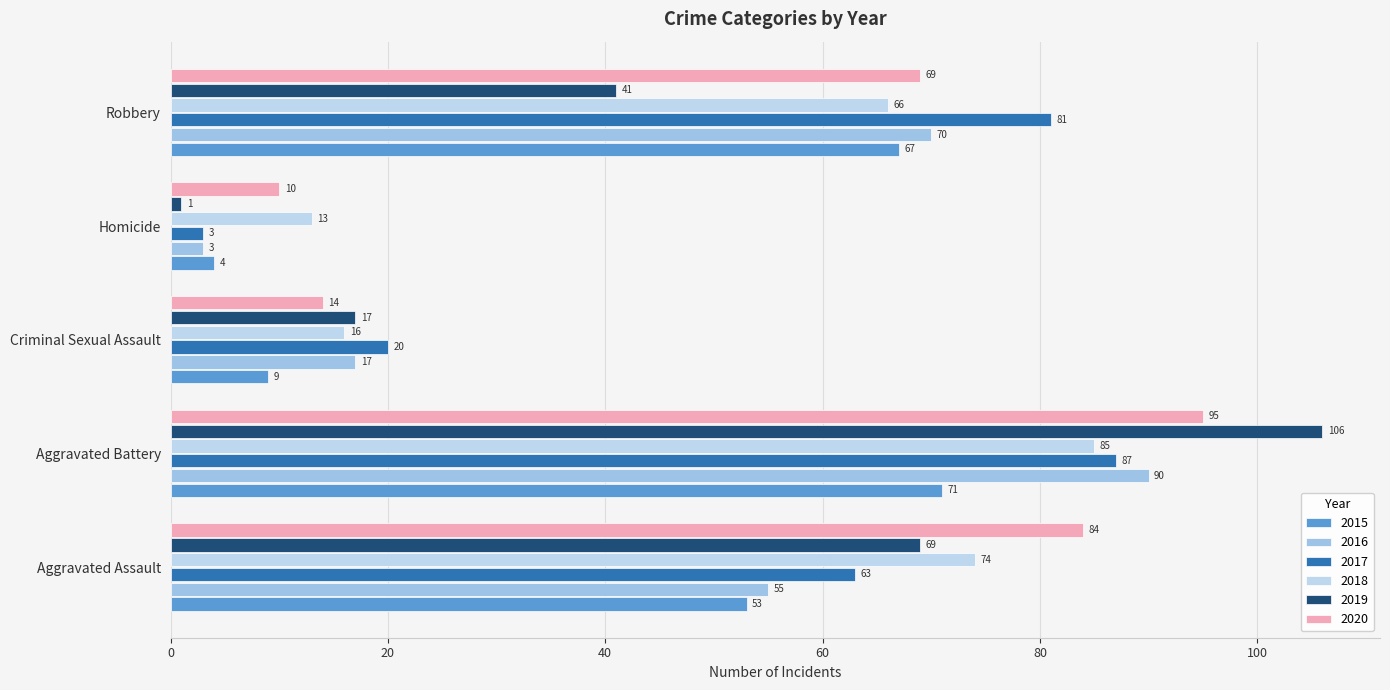

Which category has the highest value across all series?

Aggravated Battery